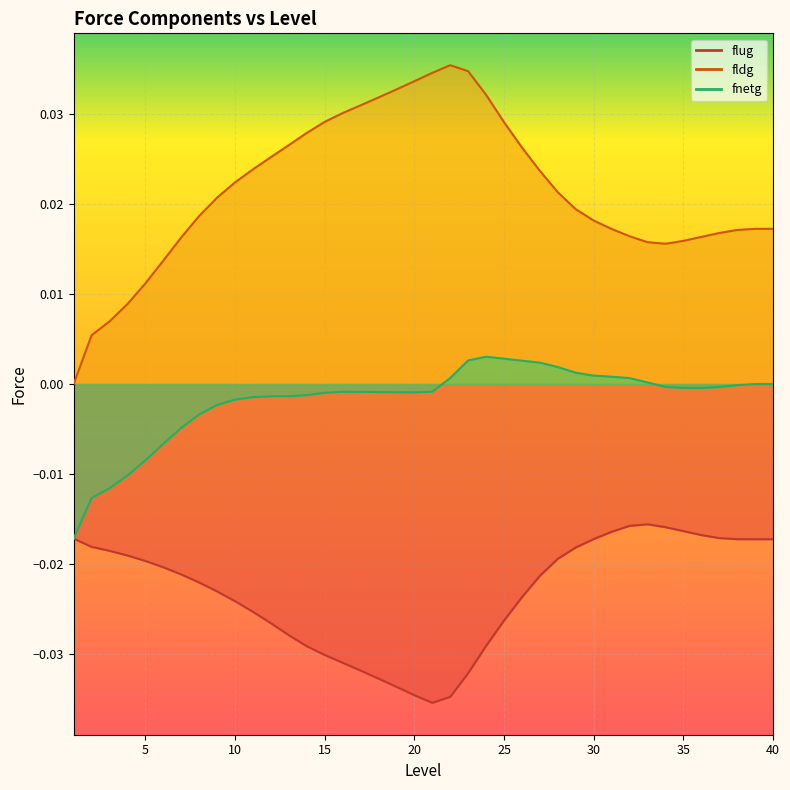

How many lines are shown in the chart?

3